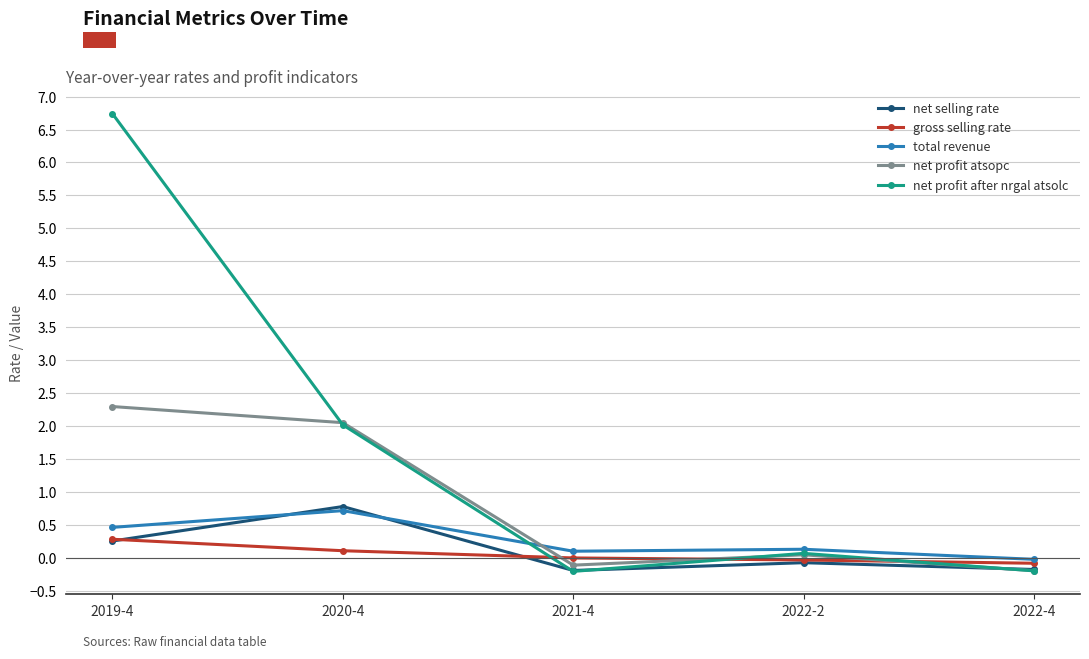

At which category does the chart reach its peak across all series?

2019-4